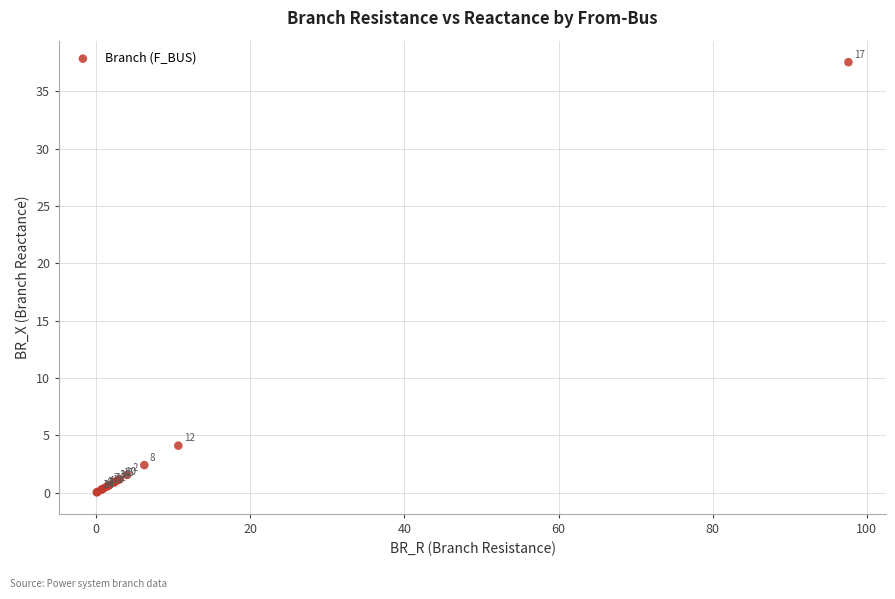

What Y value in the scatter plot is closest to 18?

4.1